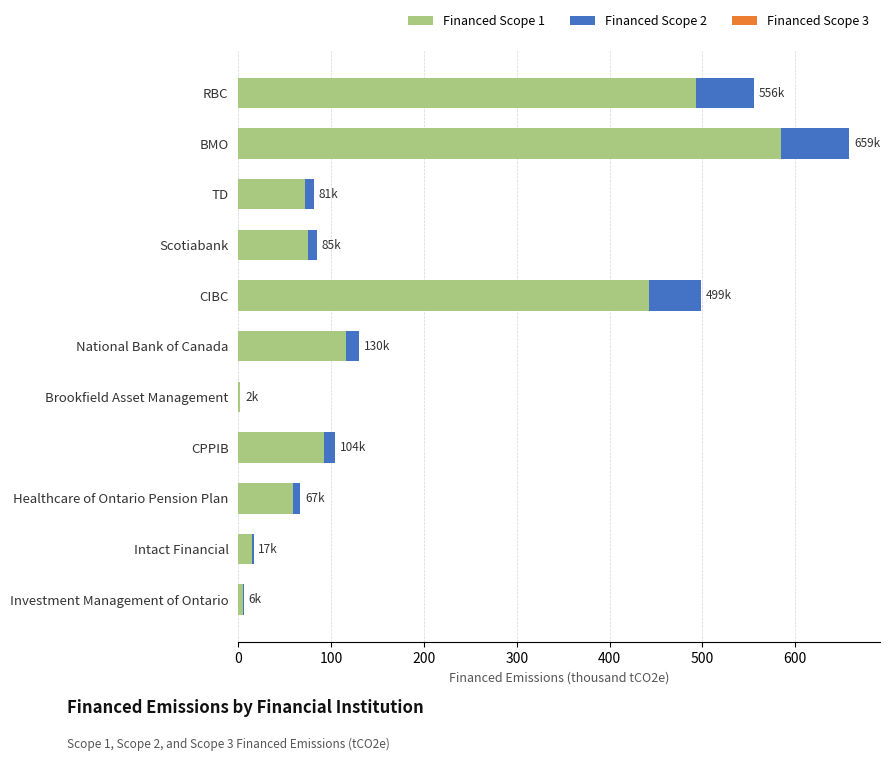

At which category is the sum across all series the highest?

BMO